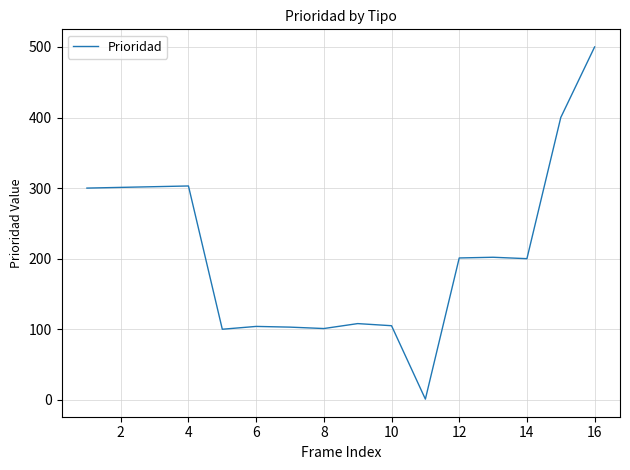

What is the maximum value shown in the chart?

500